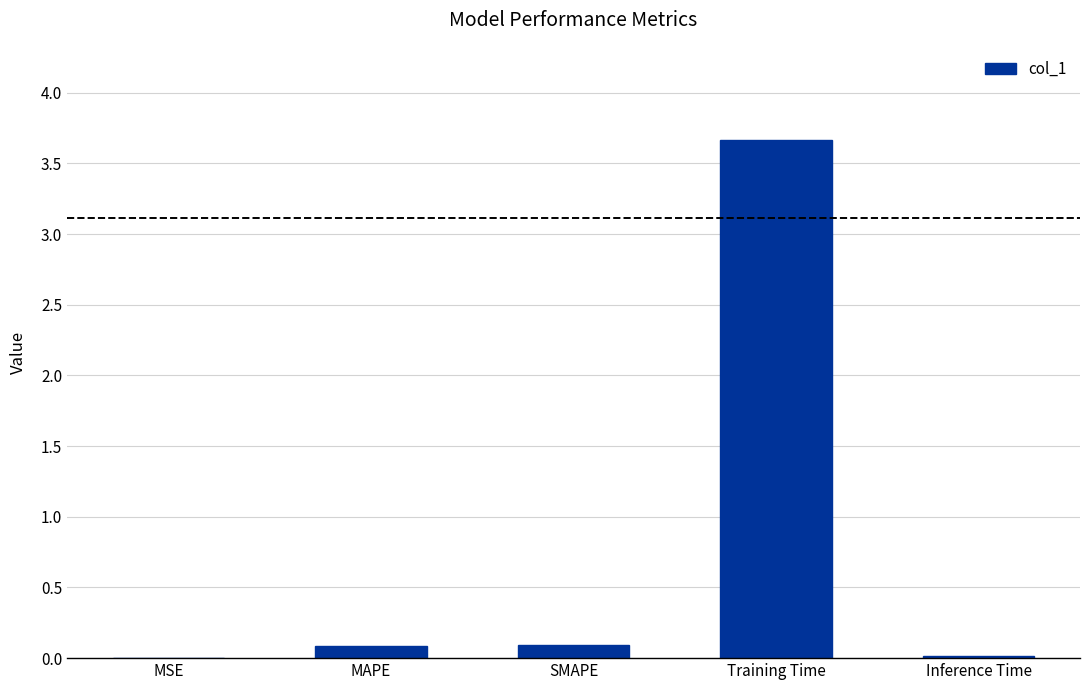

What is the maximum value shown in the chart?

3.7